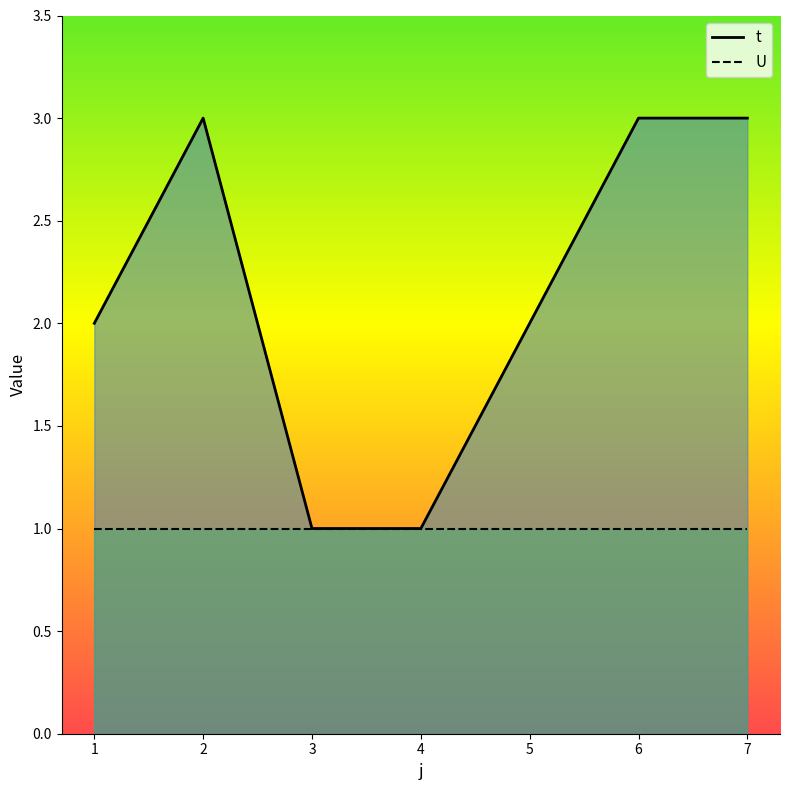

The chart shows a value of 1 at 7. True or false?

False